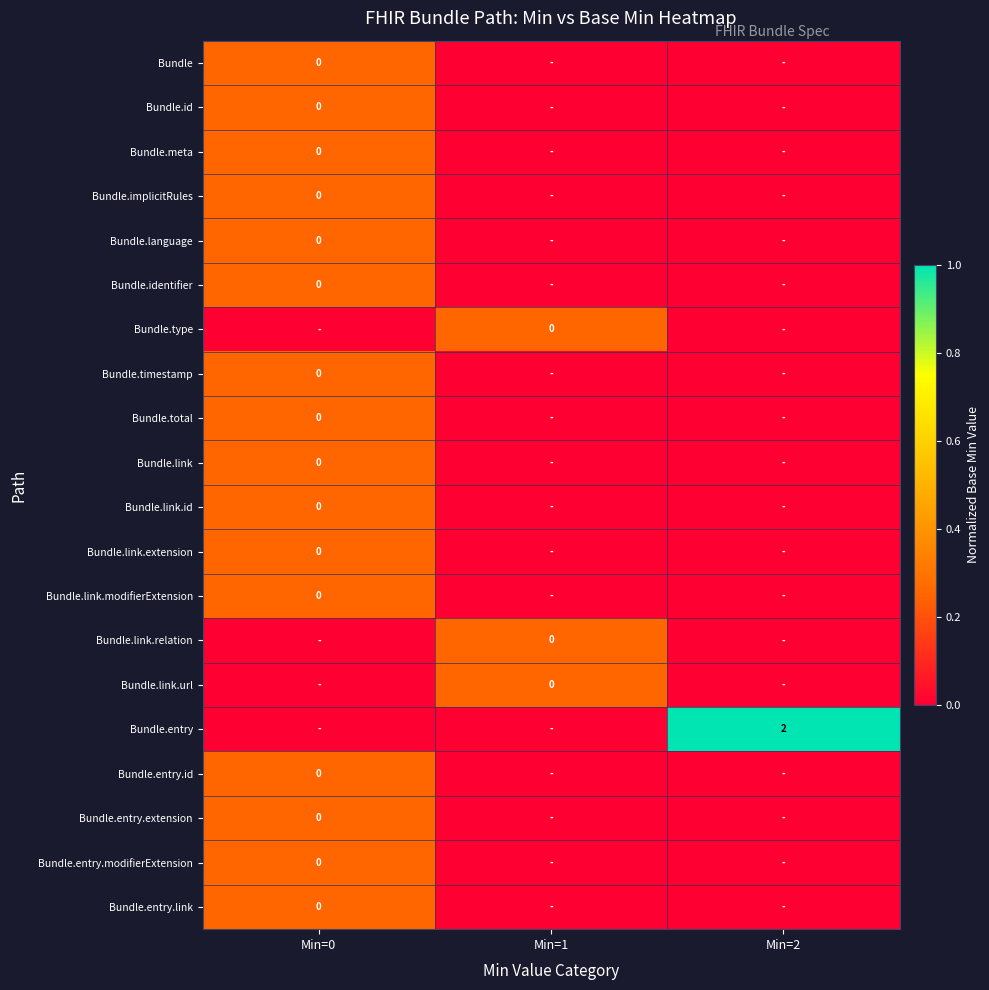

Is it true that Bundle.entry.id equals 0.0 at Min=2?

True